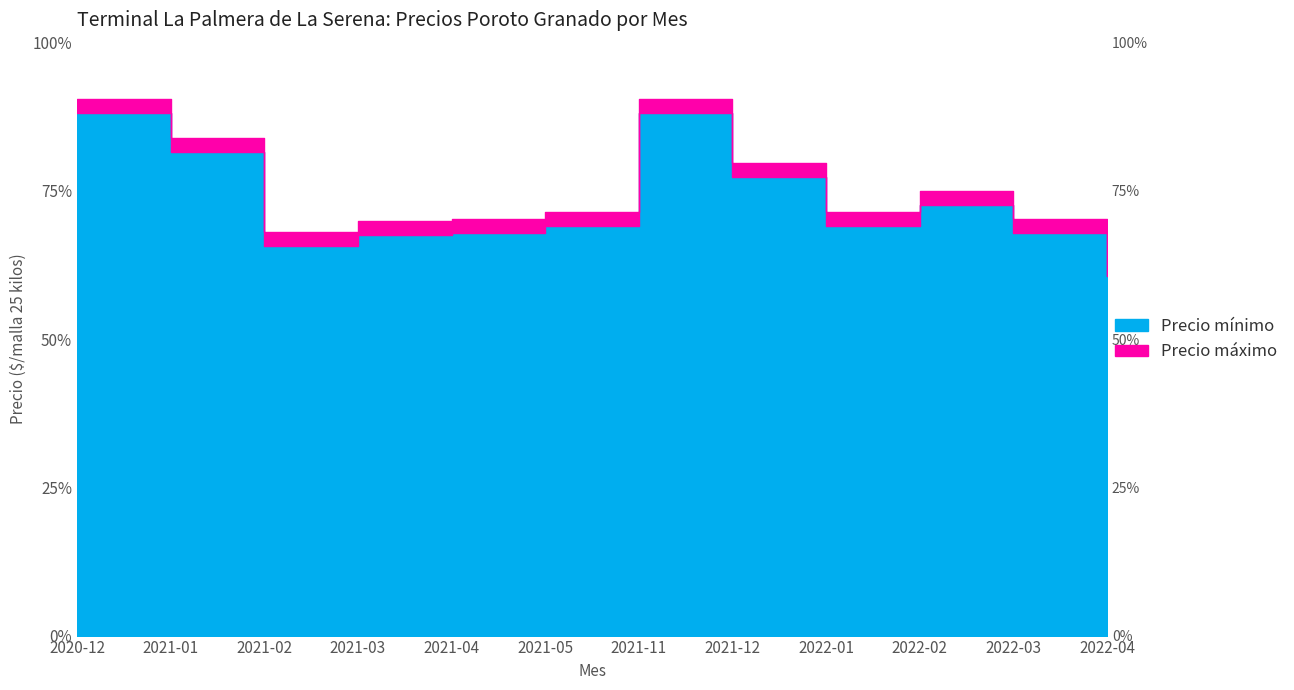

What is the difference between the second highest and second lowest values in the Precio maximo series?

9400